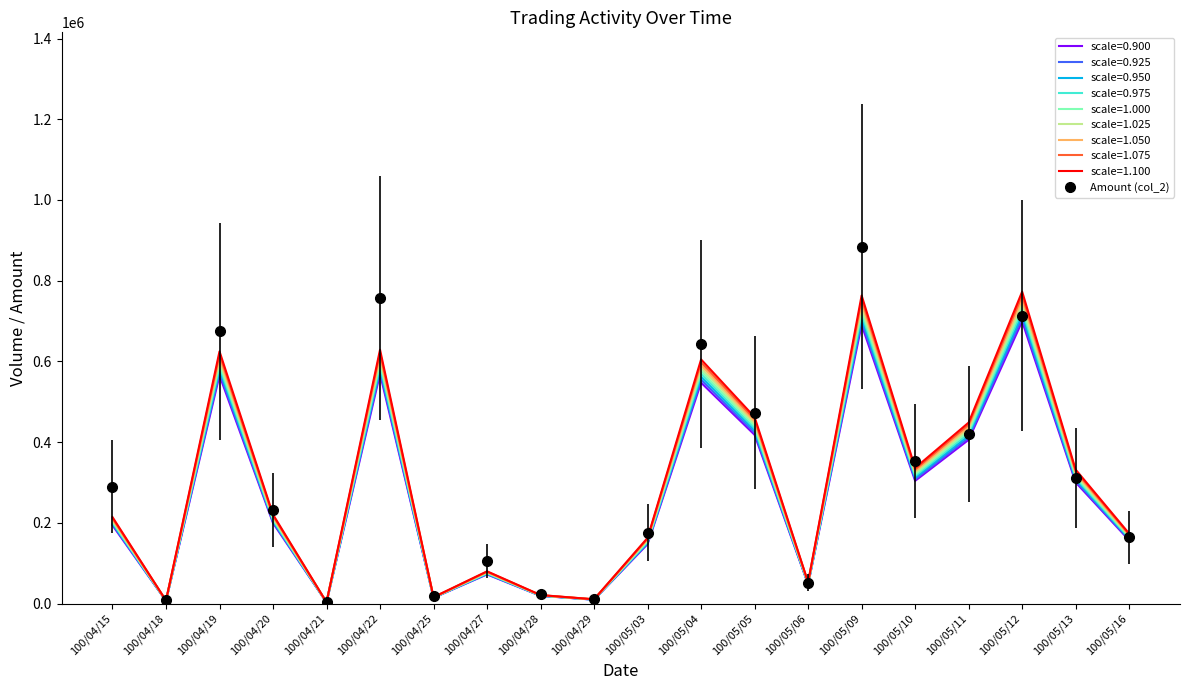

The value of scale=1.100 at 100/05/04 is 331310.3. True or false?

False